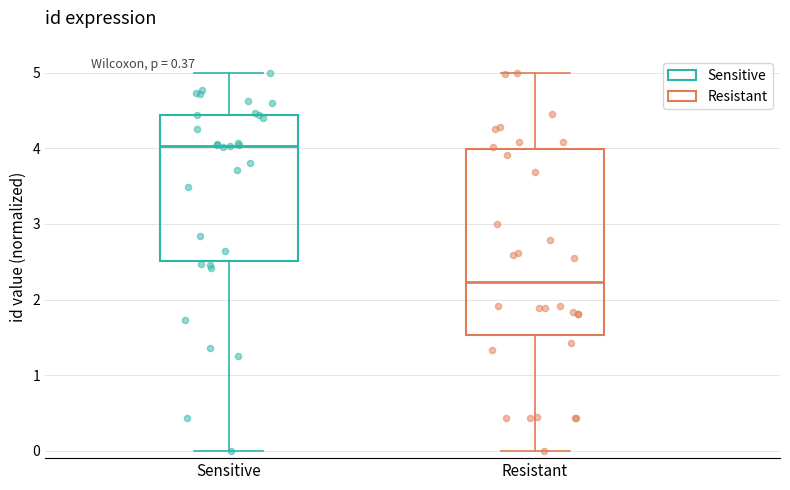

Where is the upper edge of the box for Sensitive on the y-axis? The values are not printed on the chart, so give them approximately, as read against the axis.

4.4